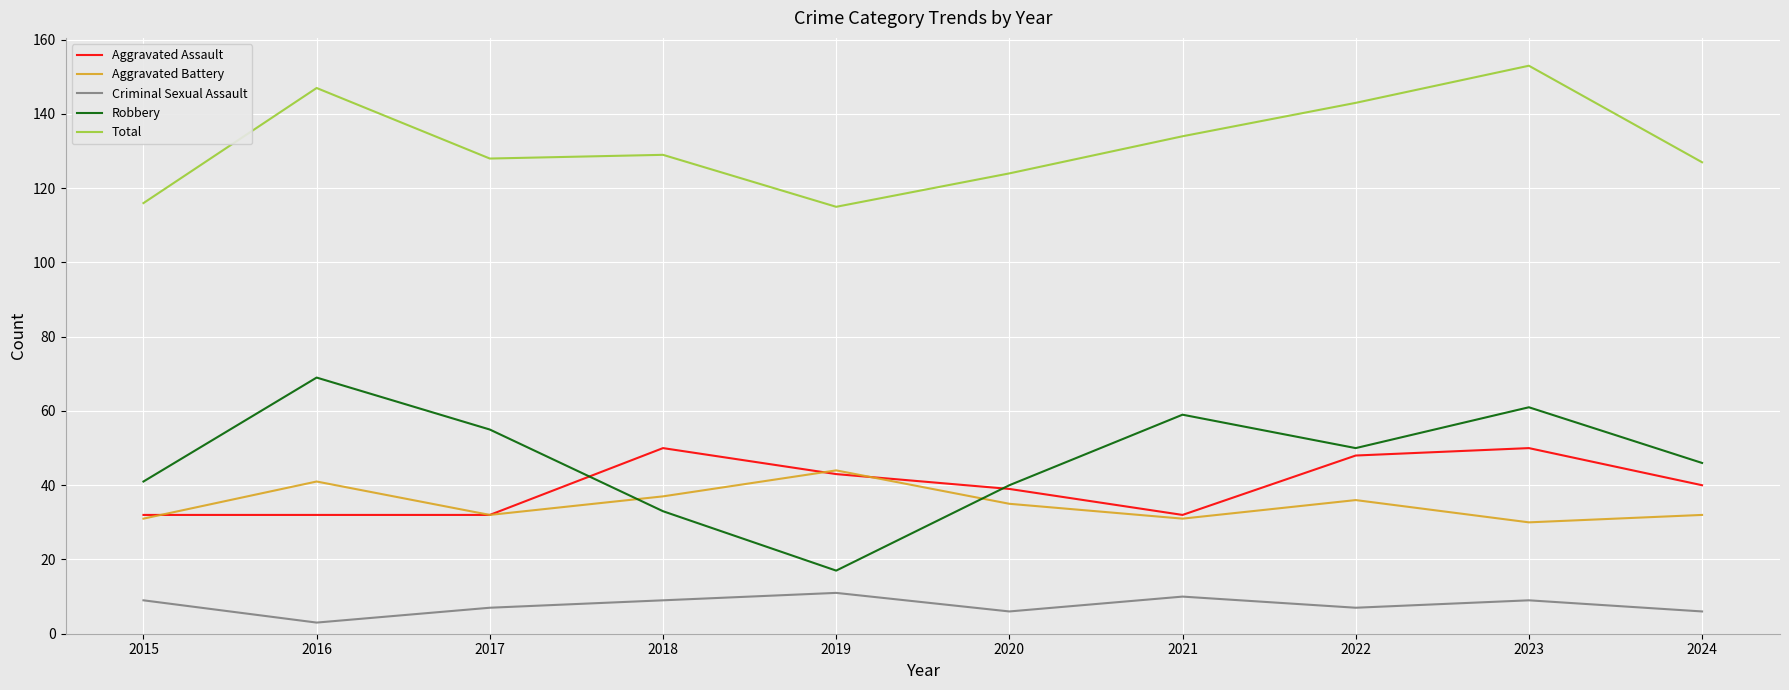

Where is Total nearest to the value 134?

2021